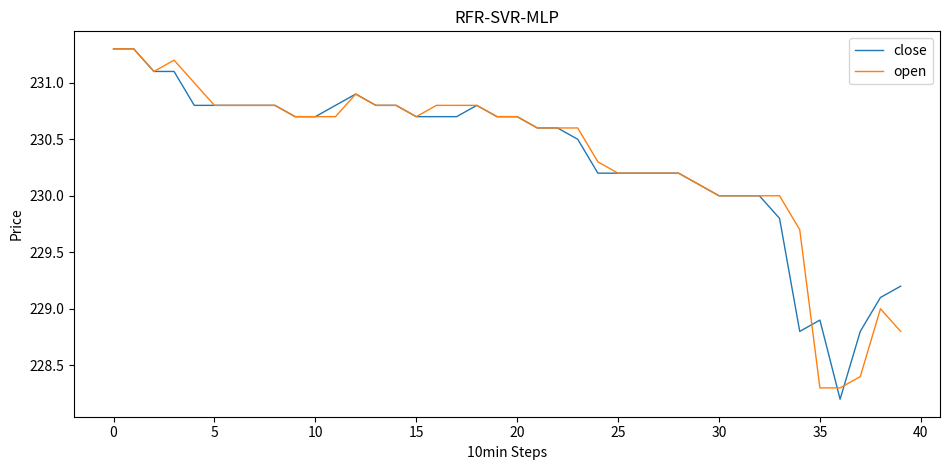

What is the maximum value for close?

231.3